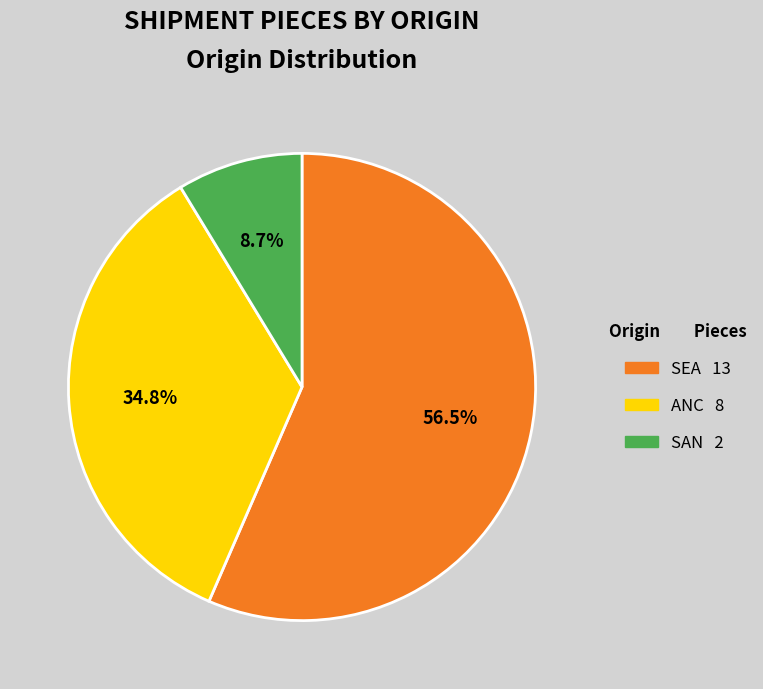

Is it true that SEA is 50% of the pie?

False